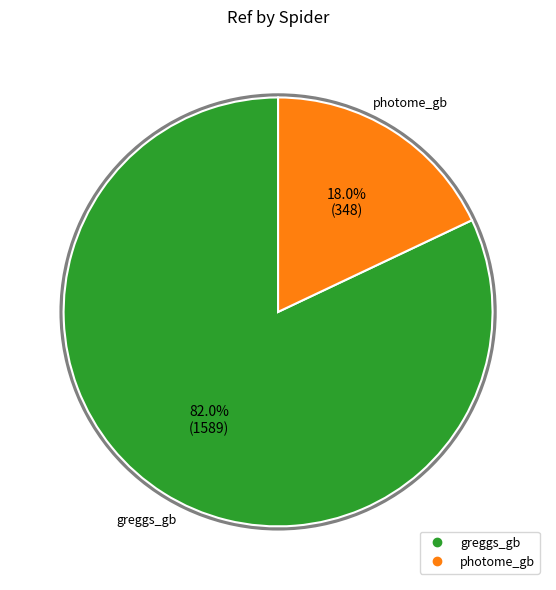

What portion of the pie excludes photome_gb?

82.0%